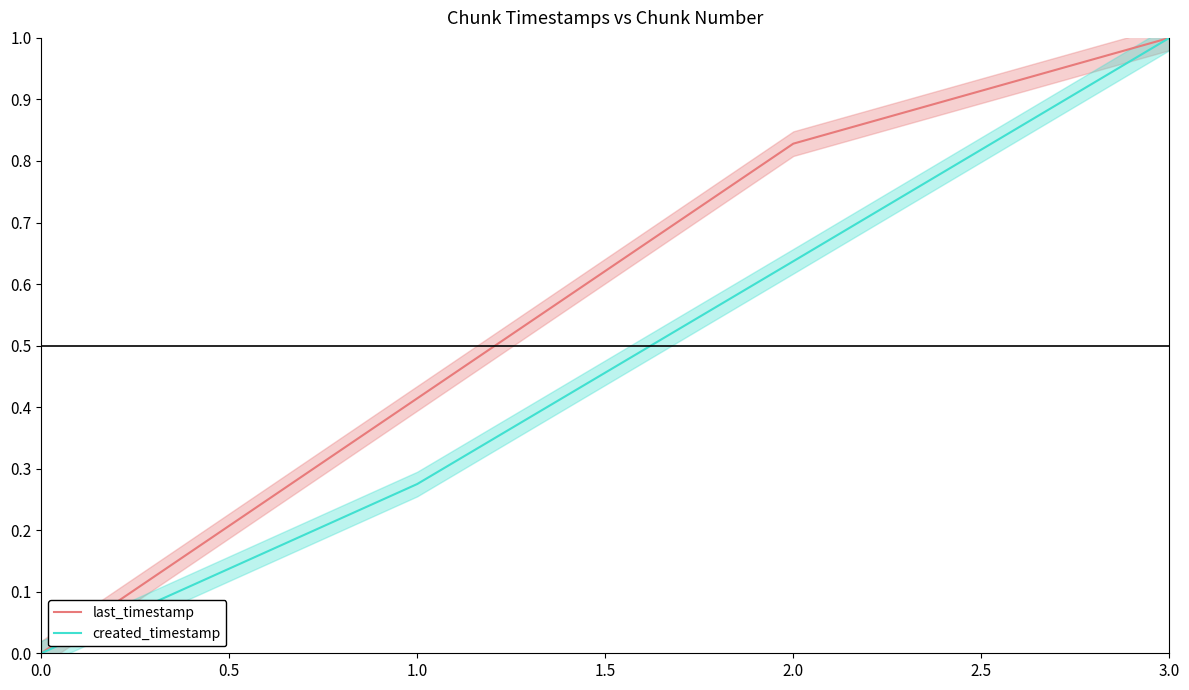

True or false: created_timestamp and last_timestamp cross at least once.

False